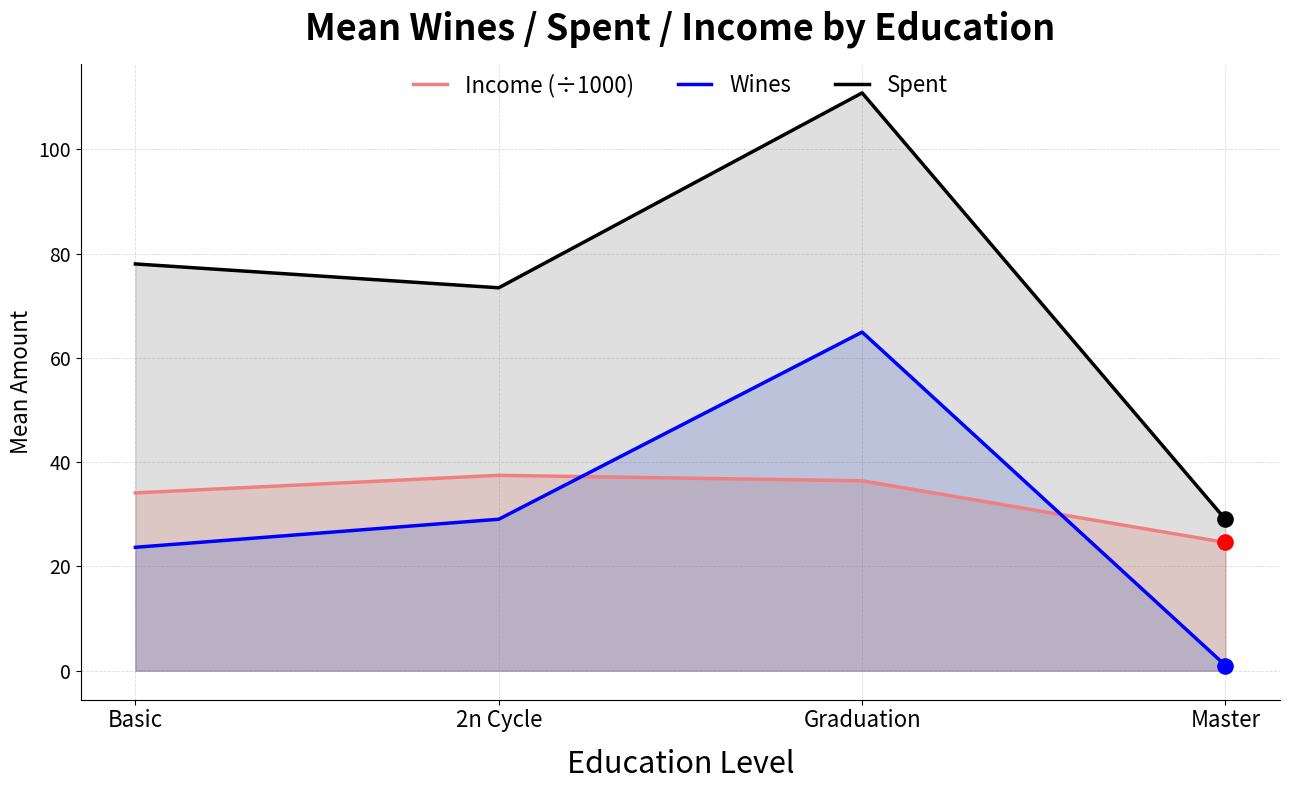

Which series reaches the maximum Y coordinate?

Spent